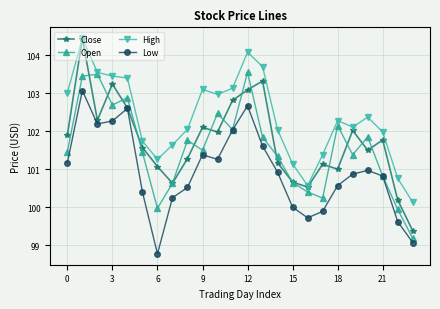

Which series has the largest total across all categories?

High